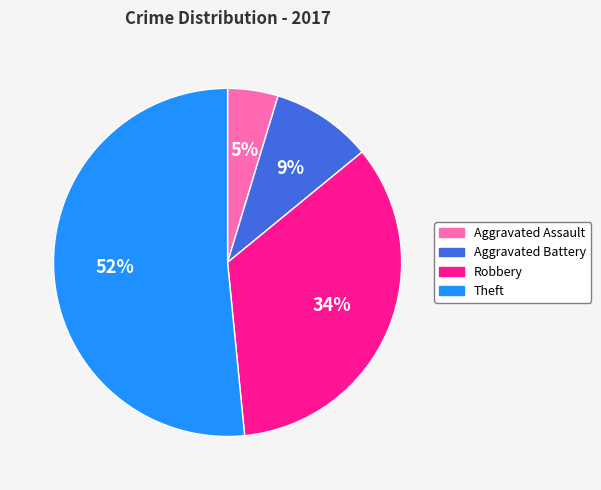

Which has a higher value, Aggravated Assault or Aggravated Battery?

Aggravated Battery